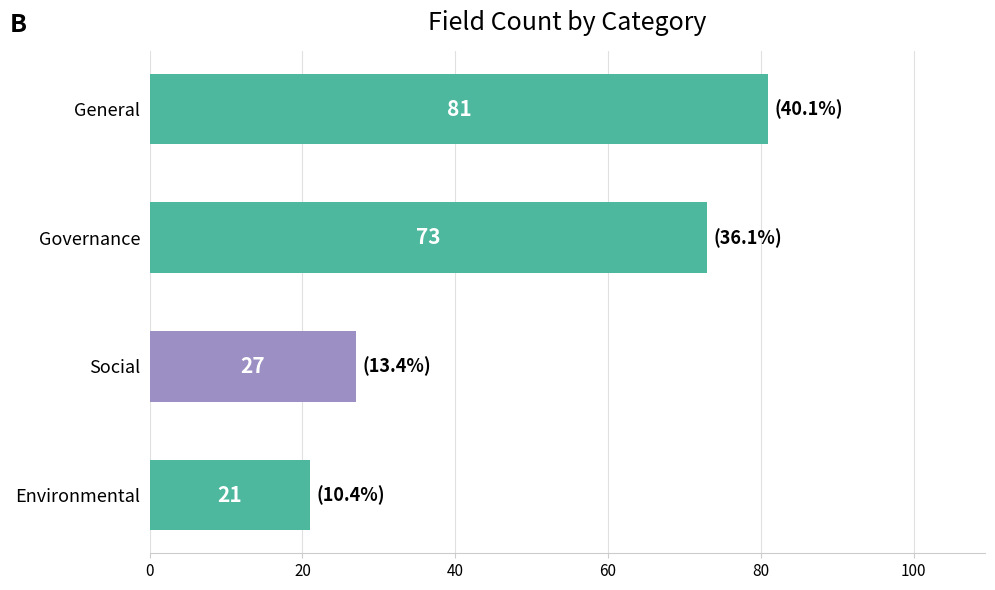

What is the difference between the maximum and second lowest values?

54